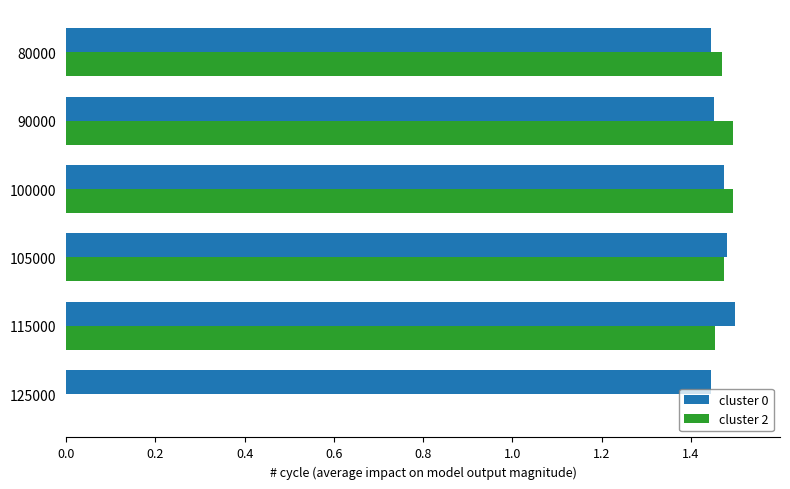

What is the total value across all series at 90000?

2.9